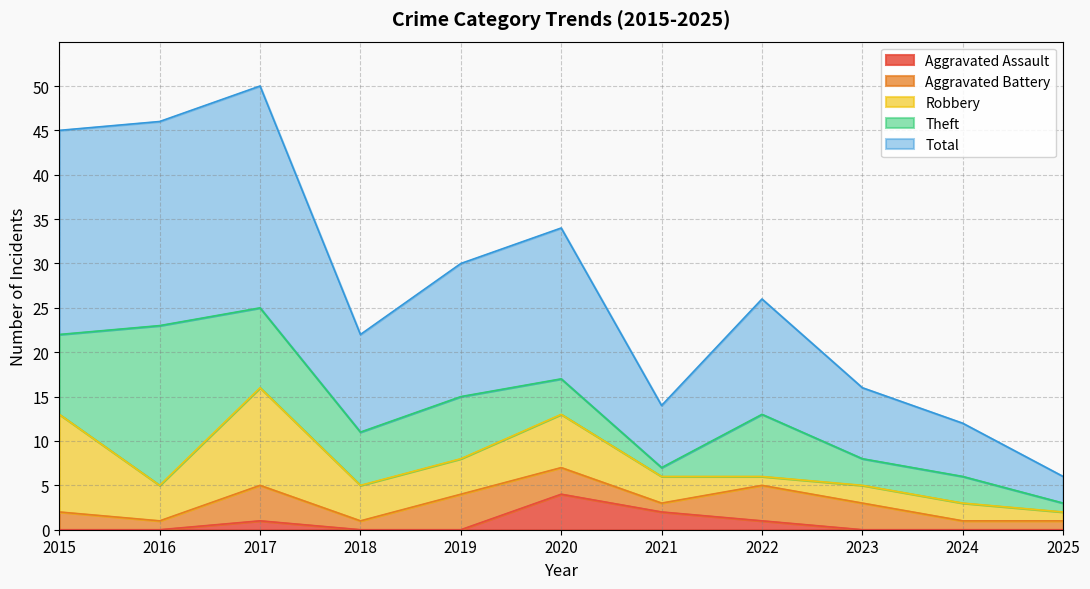

True or false: Robbery and Total cross at least once.

False